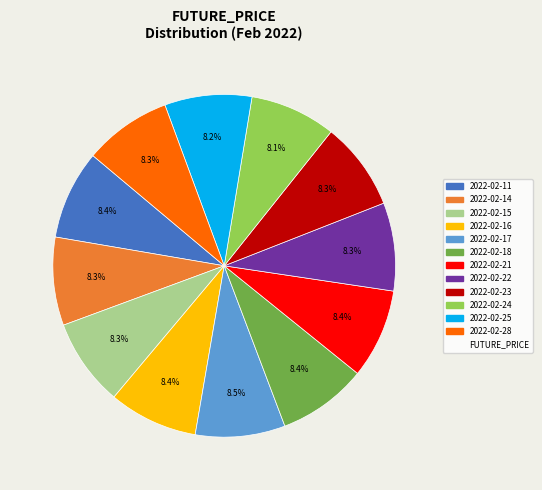

Is there any slice that represents more than half of the pie?

No